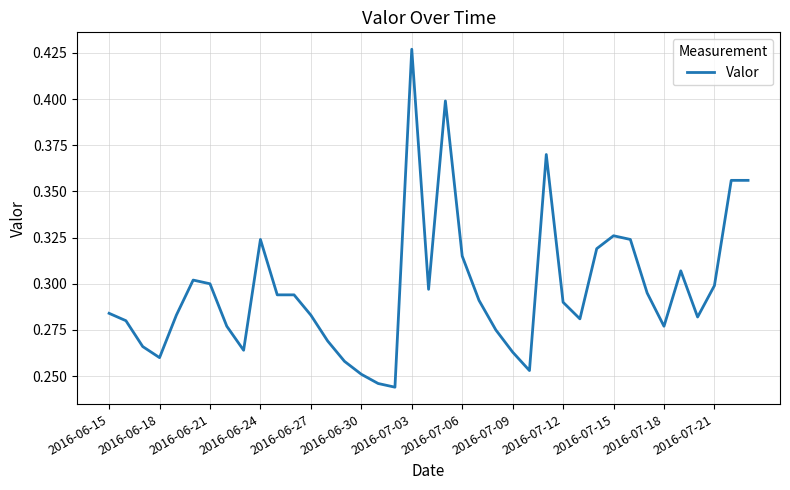

How many points are higher than both their immediate neighbors (excluding endpoints)?

7